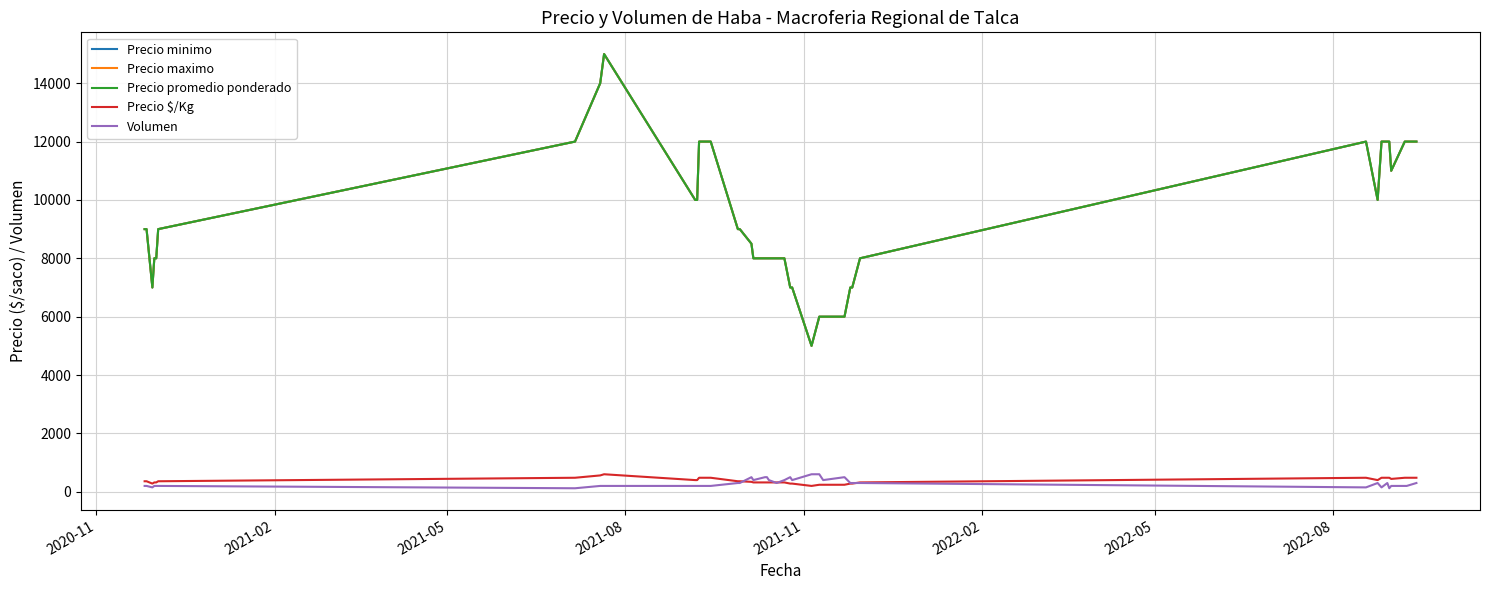

In Volumen, how many points are higher than both neighbors (excluding endpoints)?

5